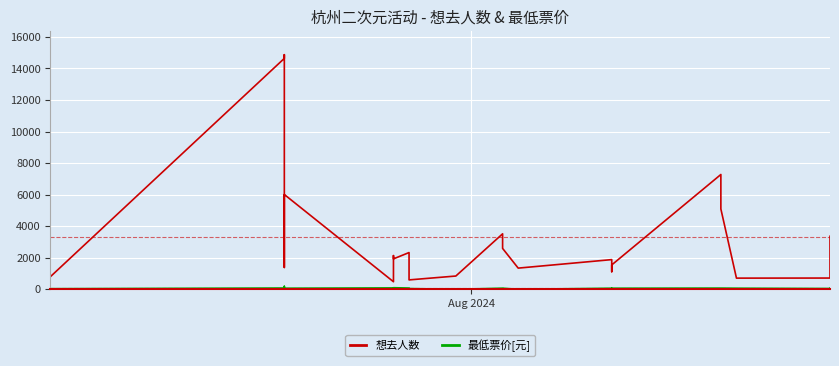

True or false: 最低票价[元] and 想去人数 intersect in this chart.

False